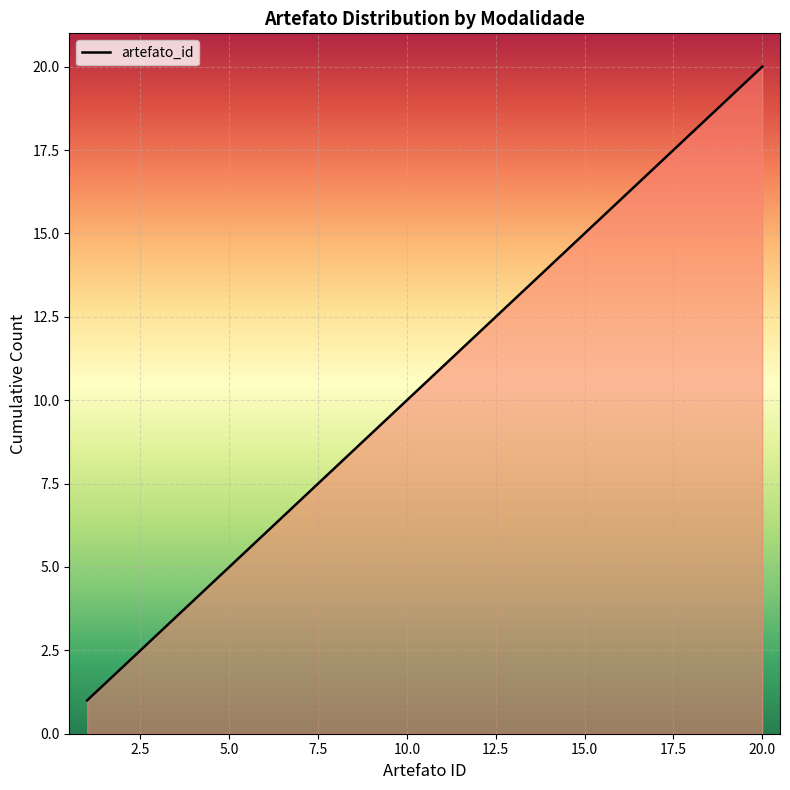

What is the difference between the maximum and minimum values?

19